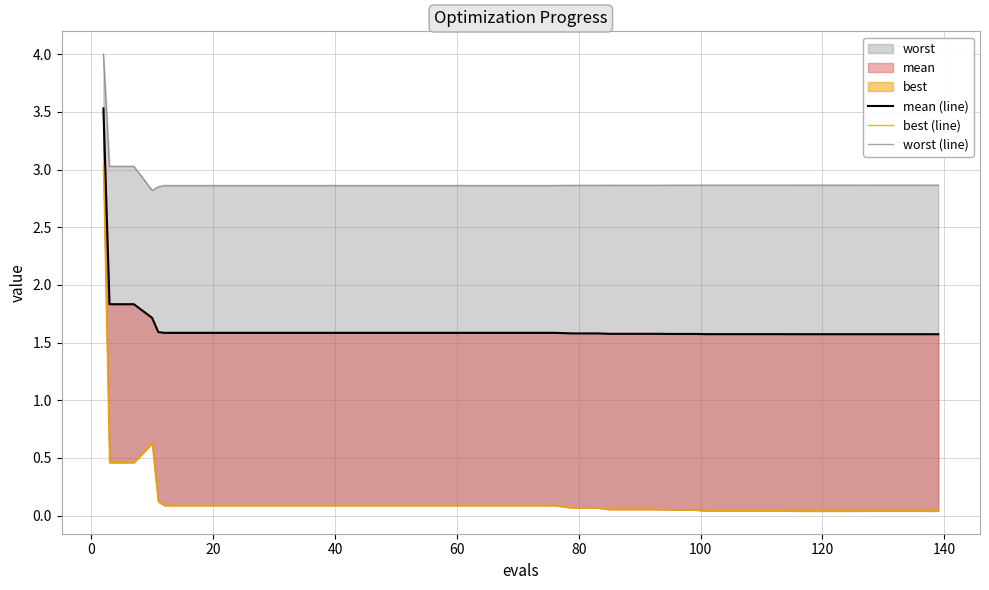

What is the difference between the maximum and minimum values in the mean (line) series?

2.0